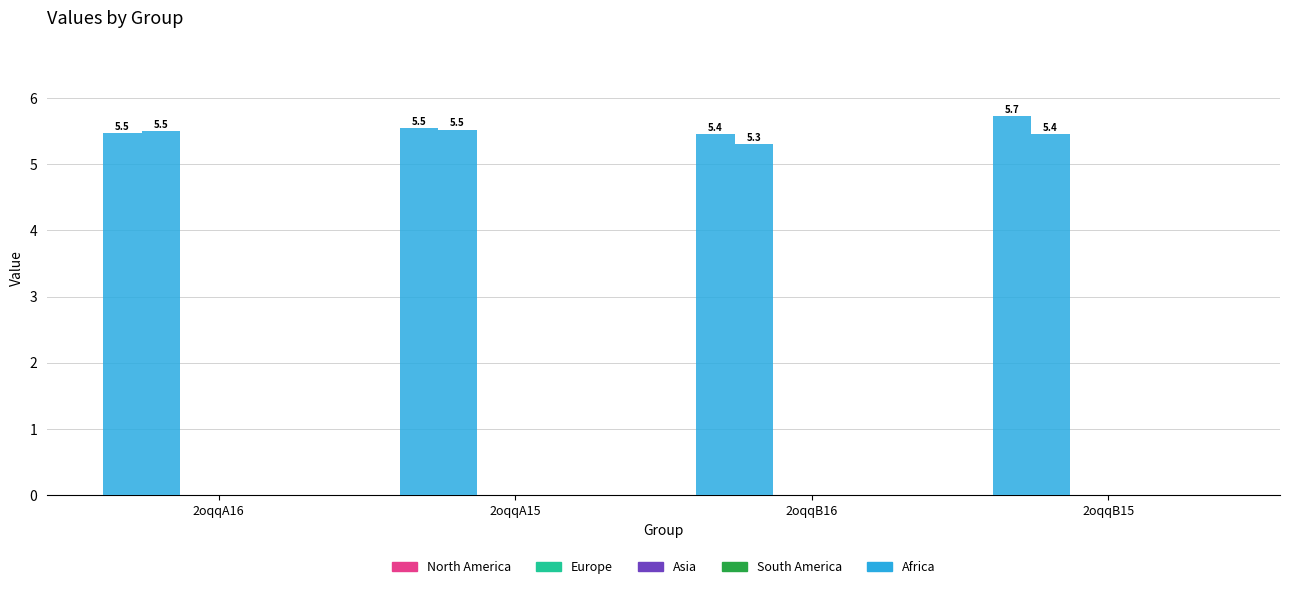

How many data points does each series have?

4